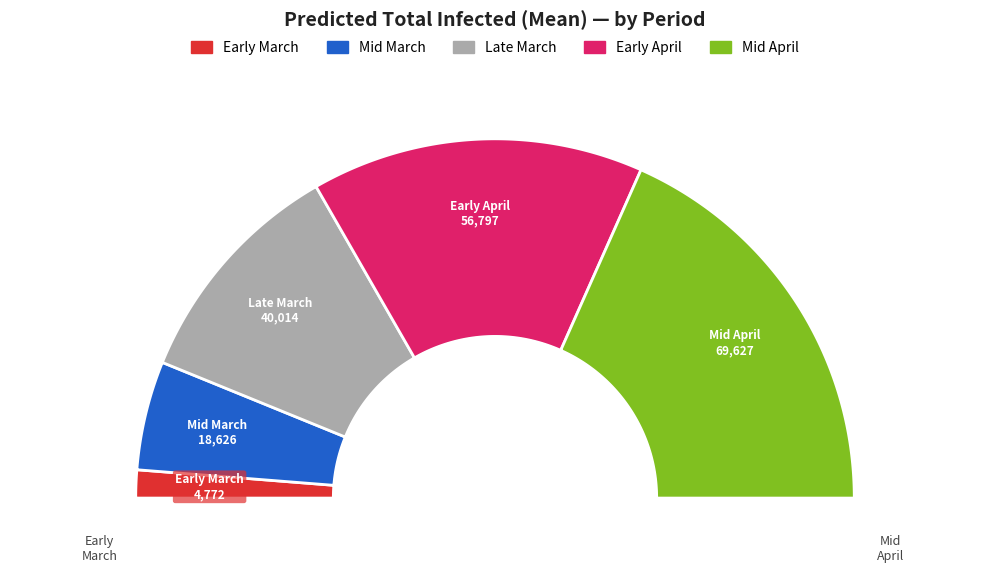

The 2020-03-13 slice represents 11% of the pie. True or false?

False